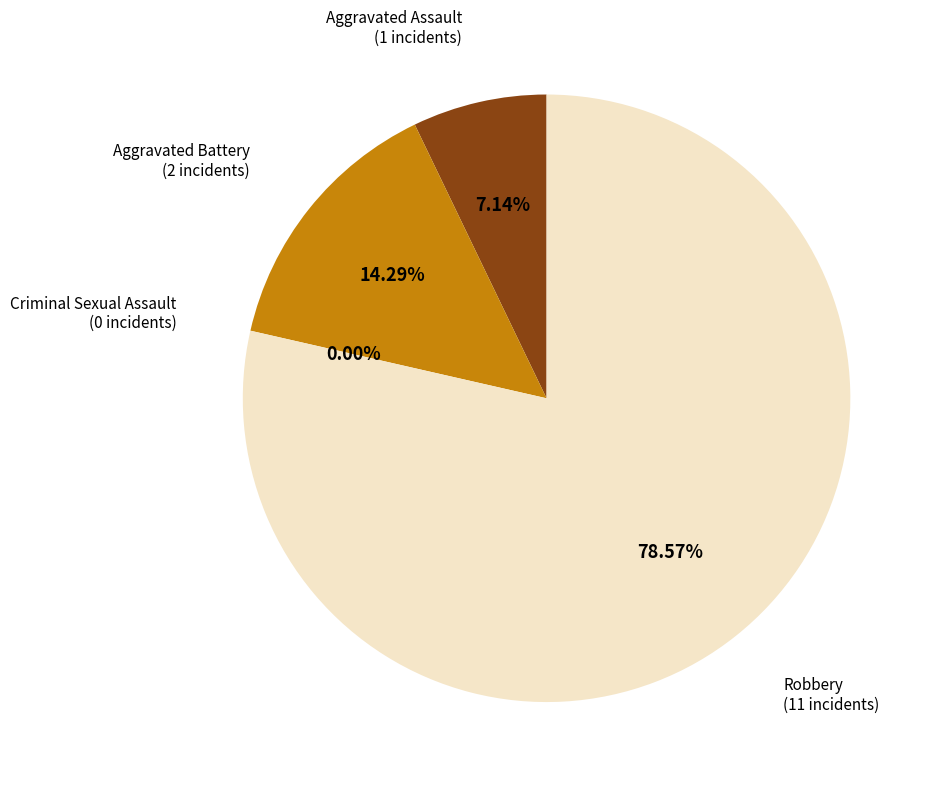

Count the number of slices in the pie.

4